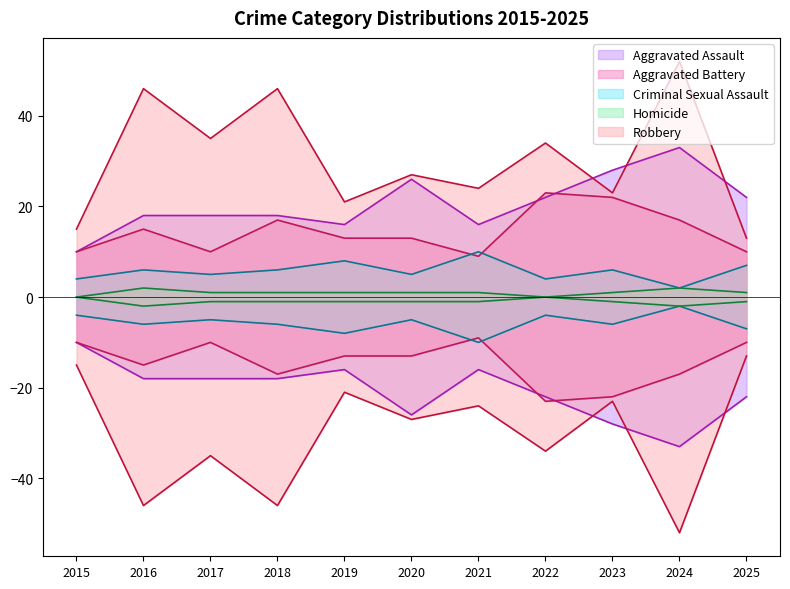

Is the value of Aggravated Assault at 2021 greater than the value of Criminal Sexual Assault at 2017?

Yes